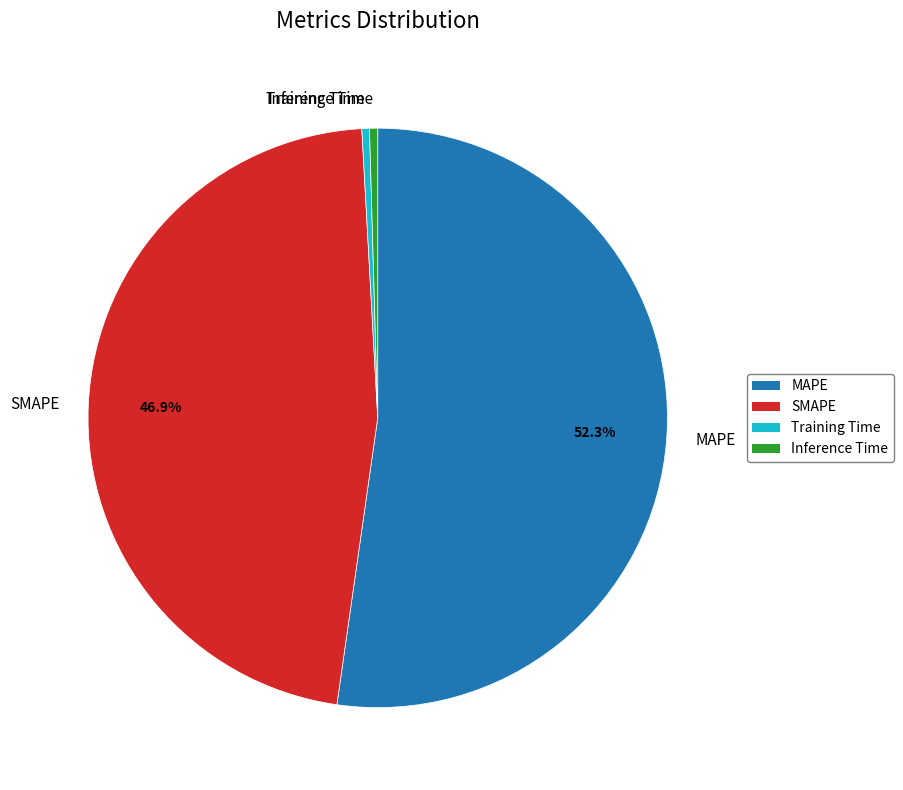

What percentage do MAPE and SMAPE together represent?

99.1%